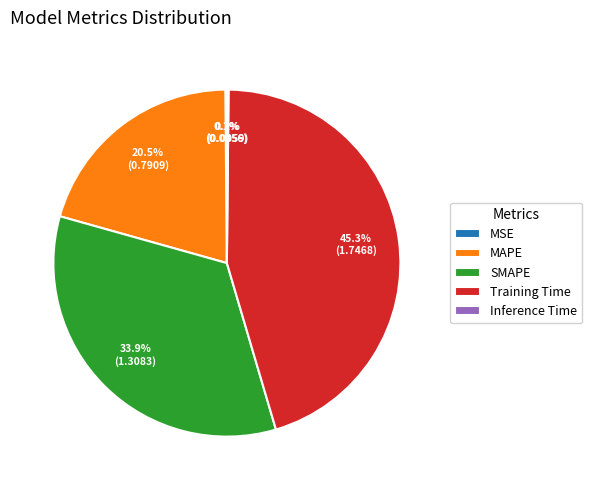

What portion of the pie excludes Training Time?

54.7%